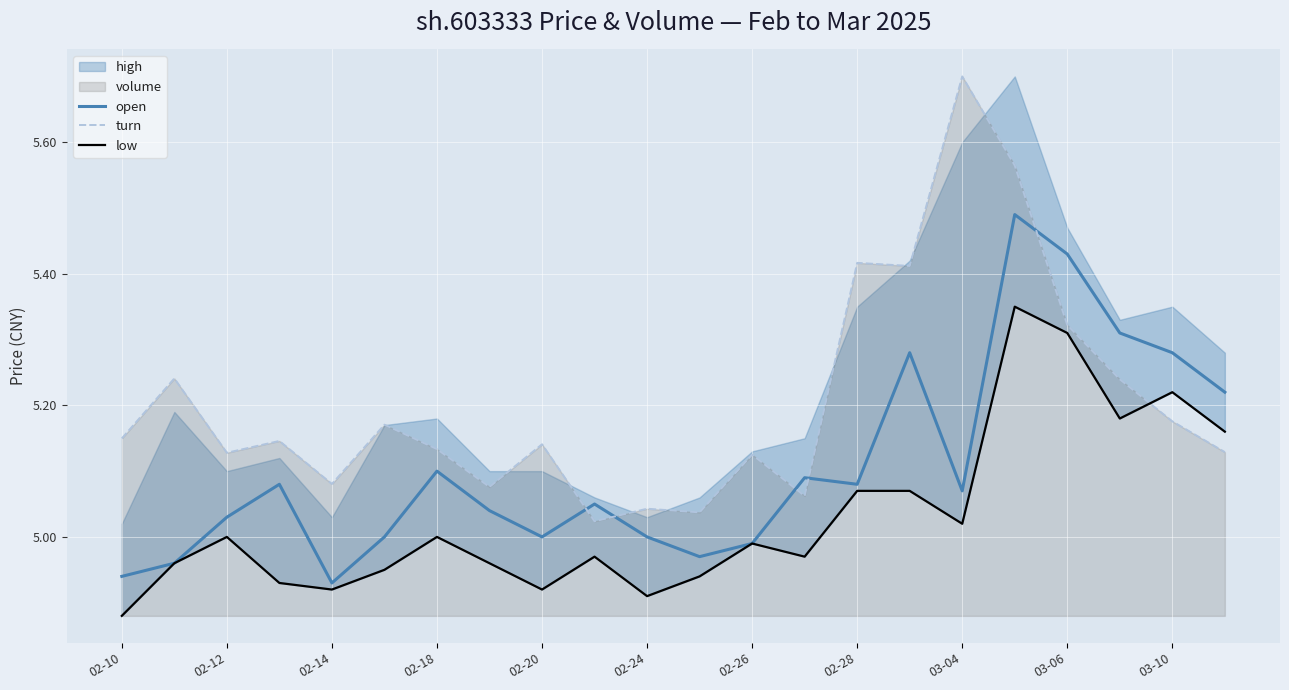

After their last crossing, which series has the higher values: open or turn?

open